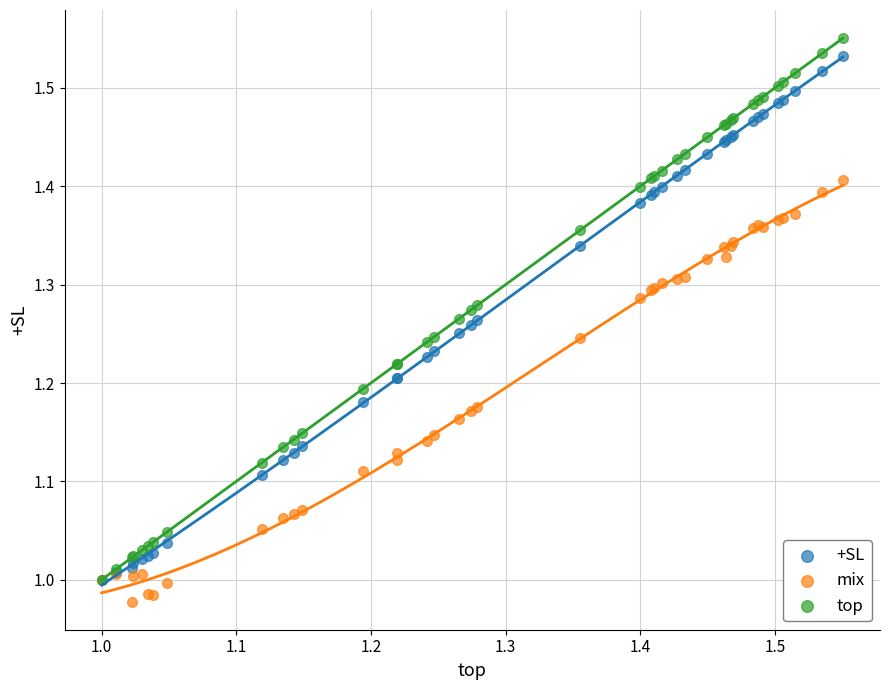

Which series has the widest spread of Y values?

top